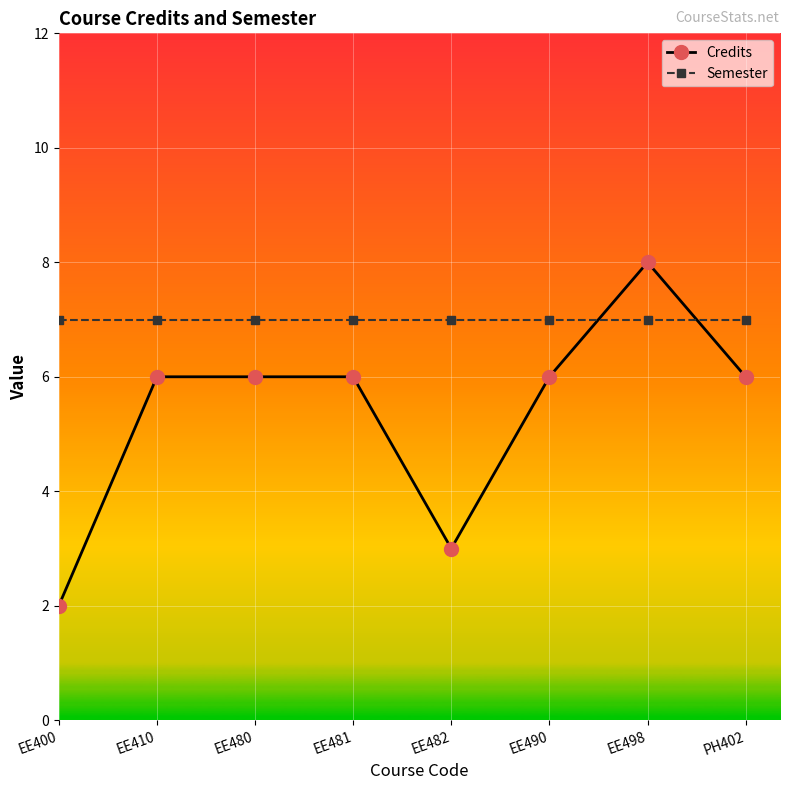

Which category has the highest value in the Credits series?

EE498